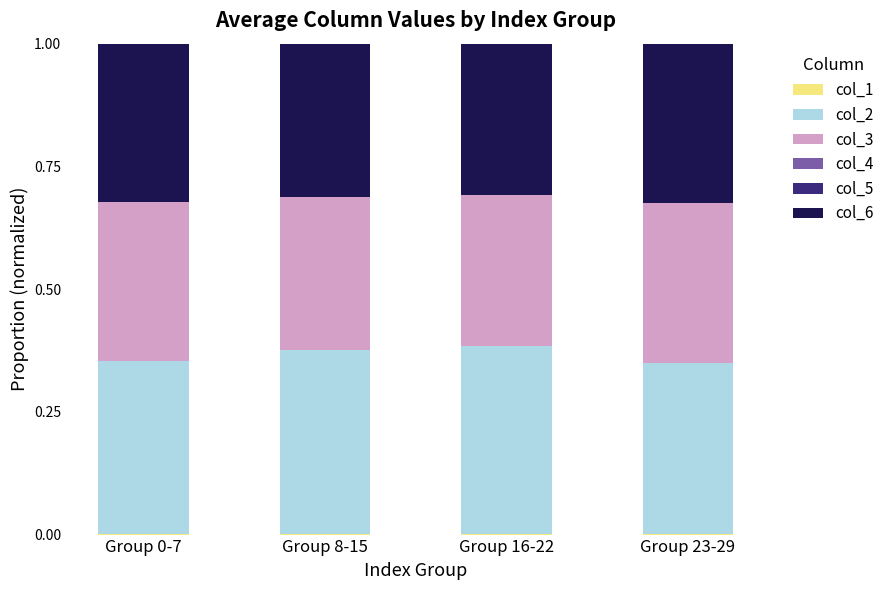

Does the chart contain stacked bars?

Yes